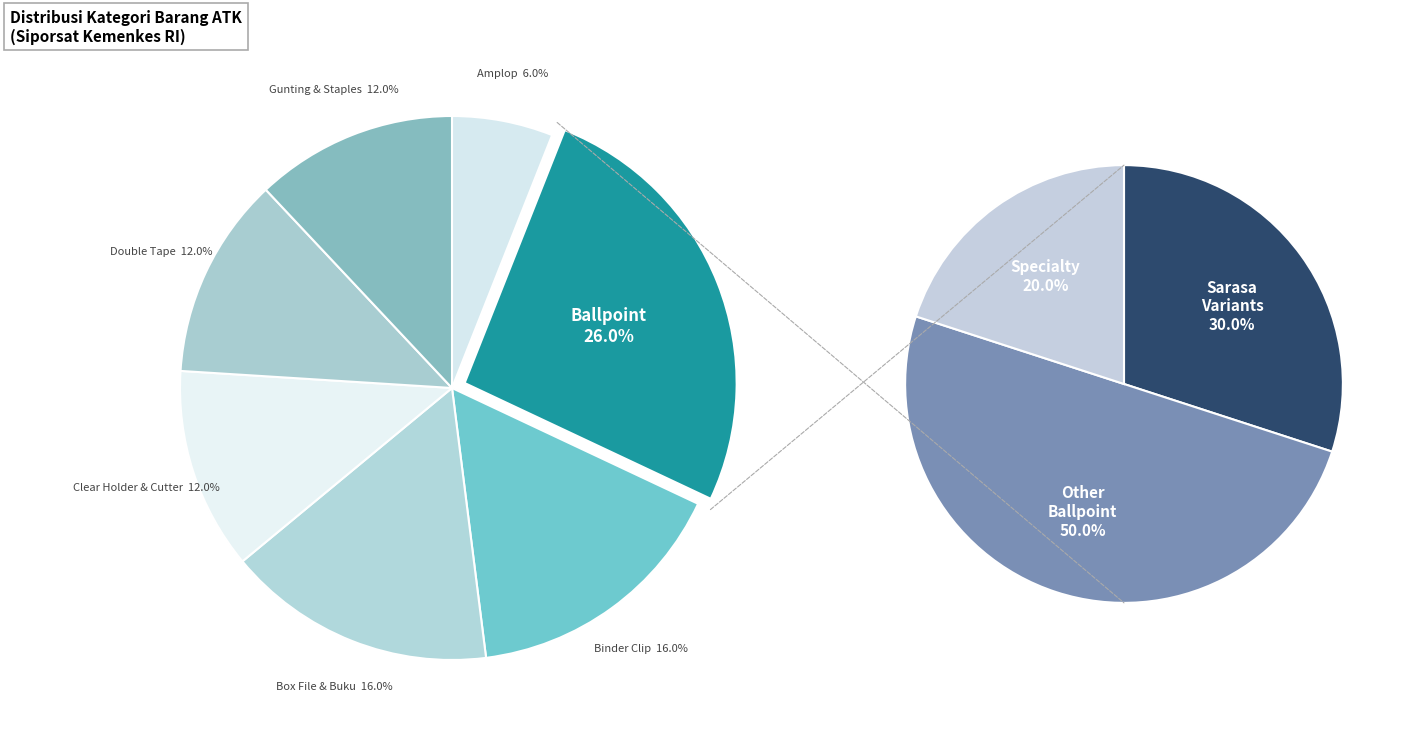

What percentage is the Ballpoint slice, to the nearest percent?

26%